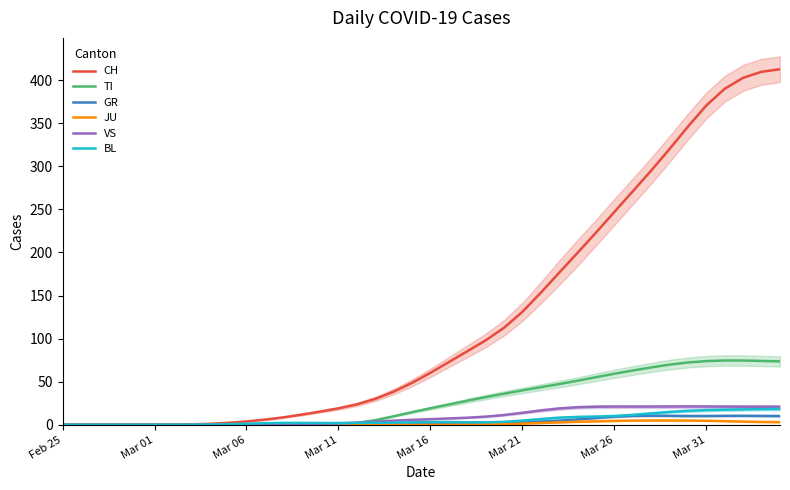

What is the maximum value for BL?

18.4